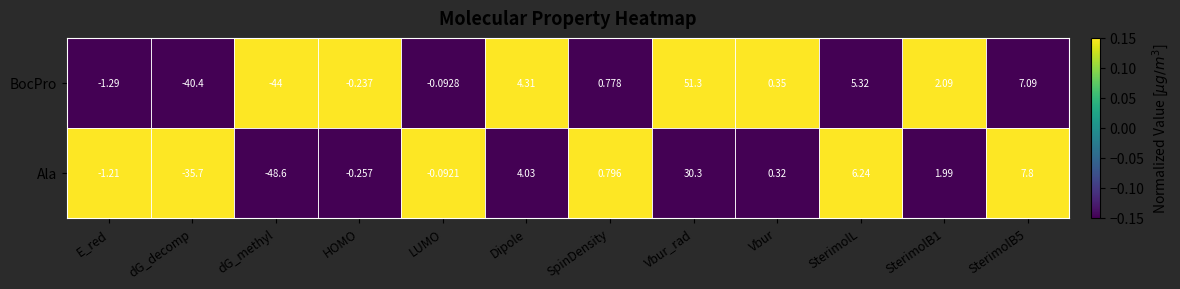

At which label is Ala closest to -9?

E_red